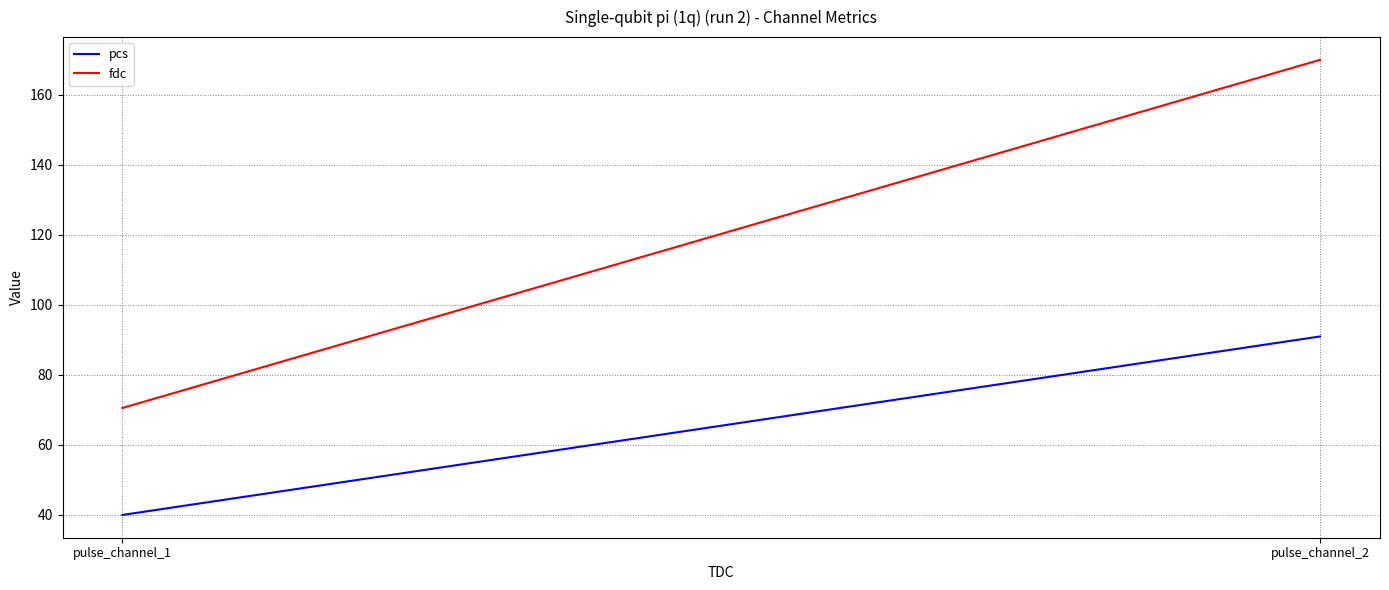

At which category is the sum across all series the highest?

pulse_channel_2